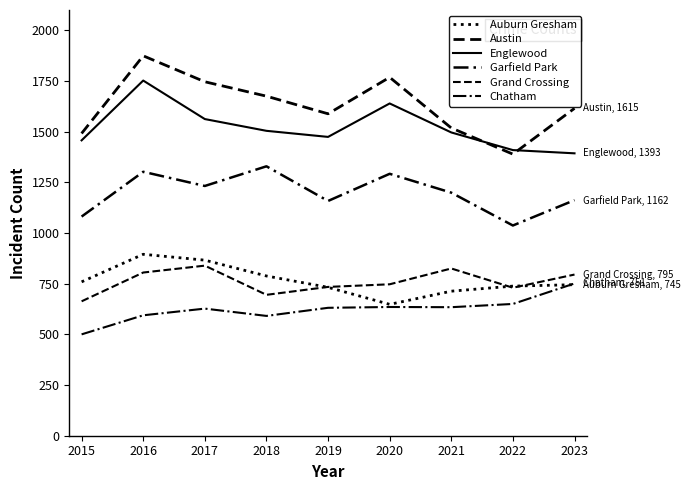

At which category is the sum across all series the highest?

2016